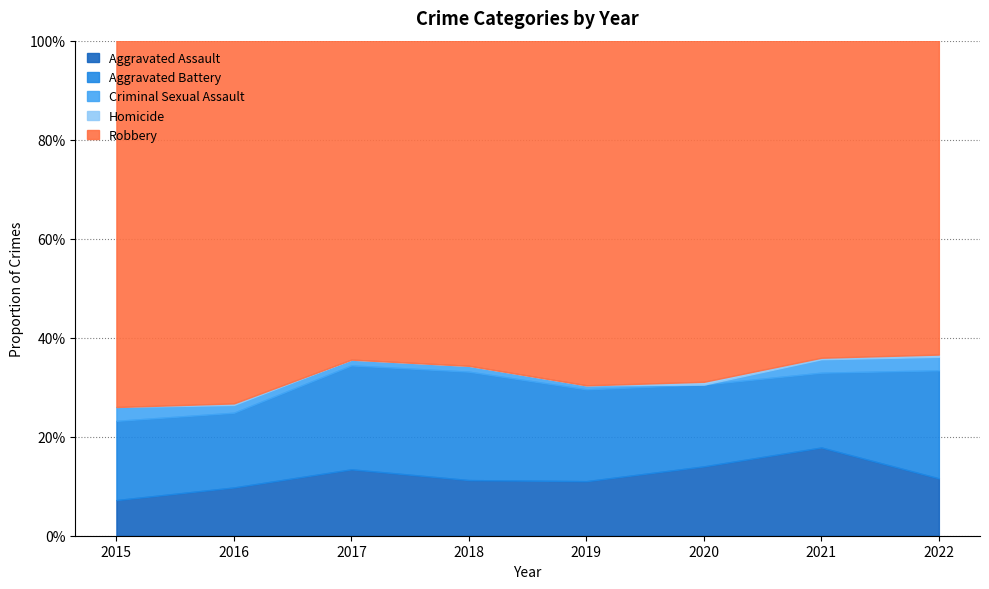

At how many categories does at least one series exceed 39?

8